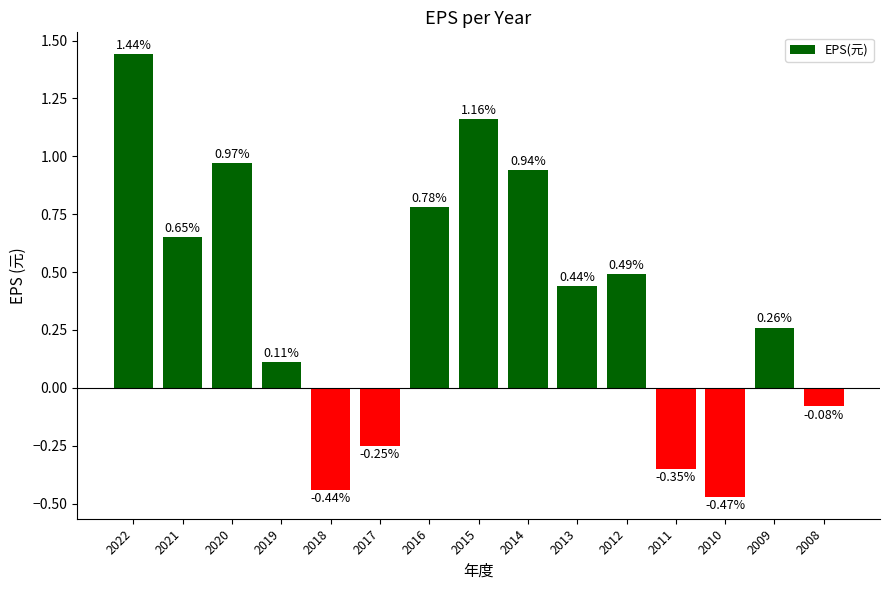

List the labels in order of value, smallest first.

2010, 2018, 2011, 2017, 2008, 2019, 2009, 2013, 2012, 2021, 2016, 2014, 2020, 2015, 2022